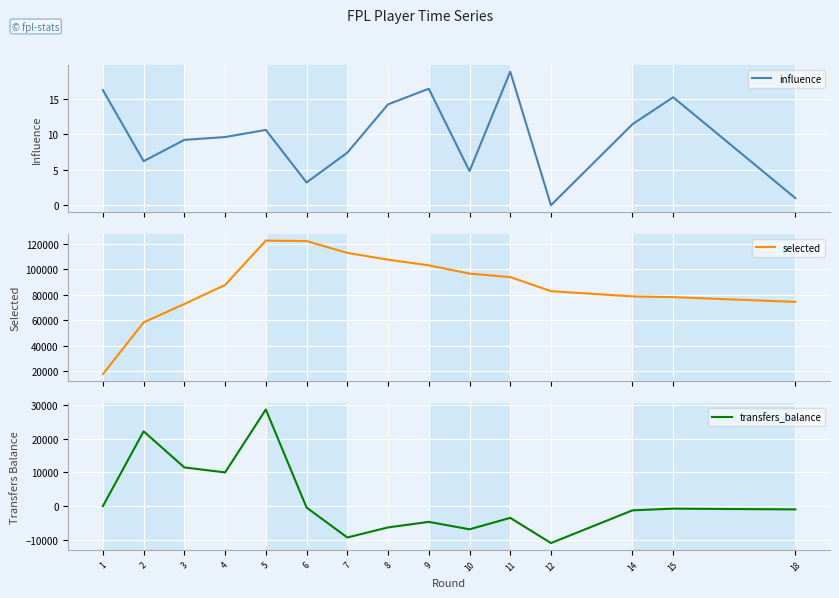

In transfers_balance, how many points are higher than both neighbors (excluding endpoints)?

5